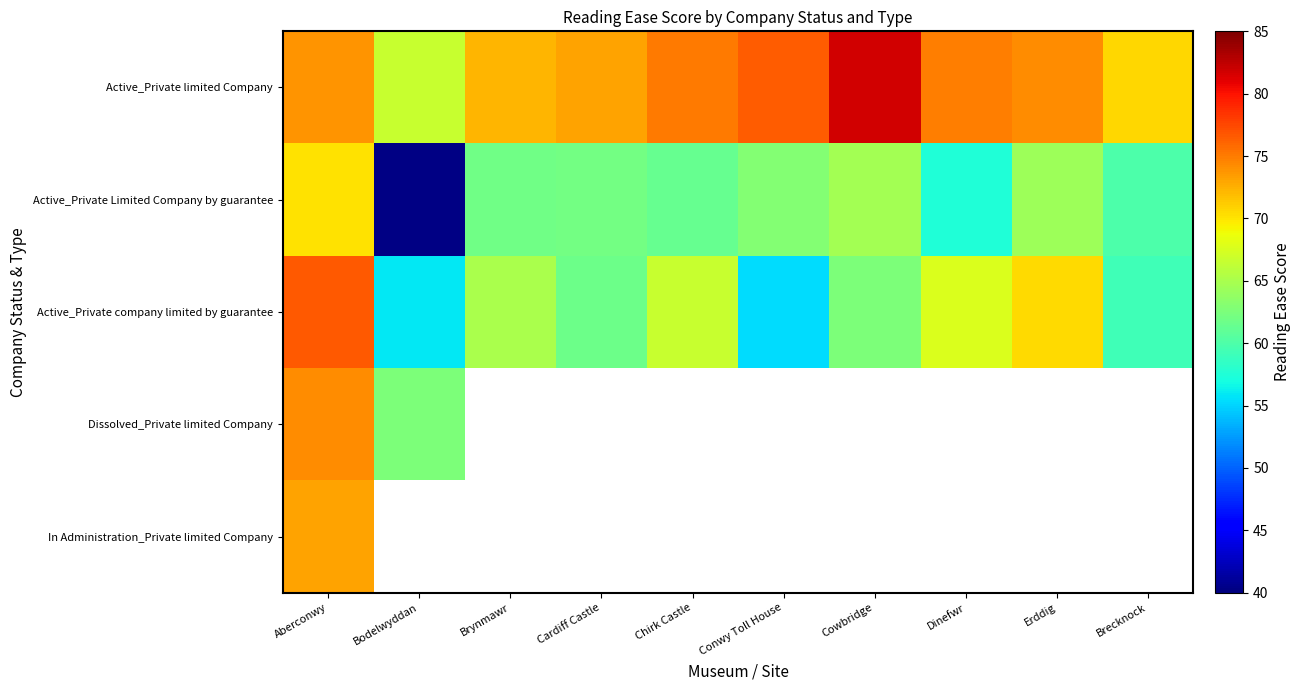

Which series has the widest spread of values?

Active_Private Limited Company by guarantee